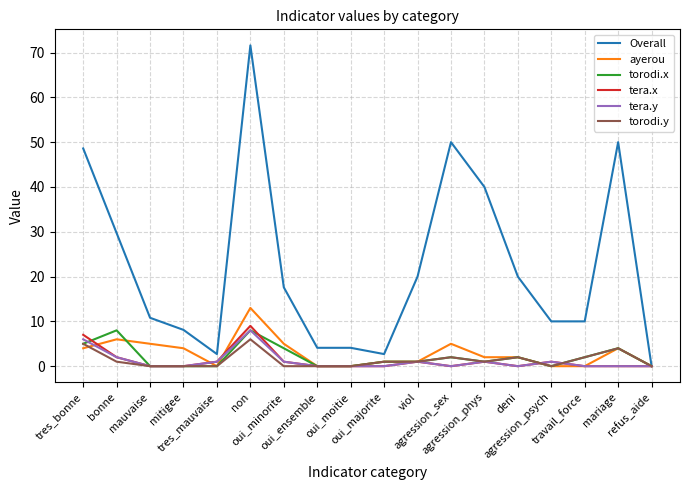

Which series has the largest total across all categories?

Overall